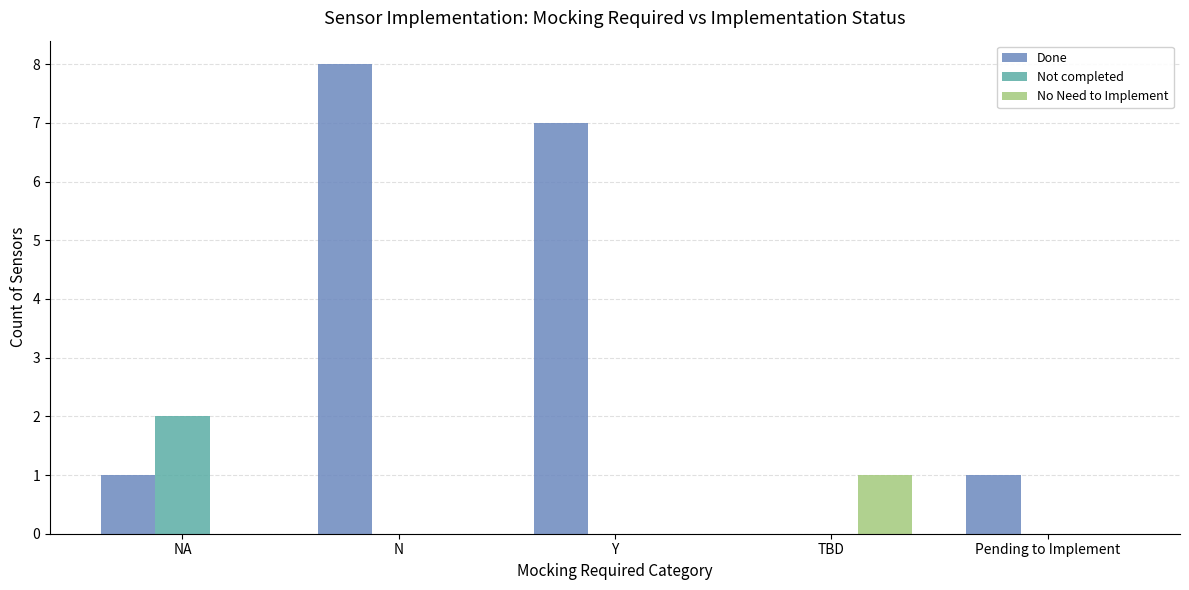

Is the value of No Need to Implement at NA greater than the value of Done at Pending to Implement?

No